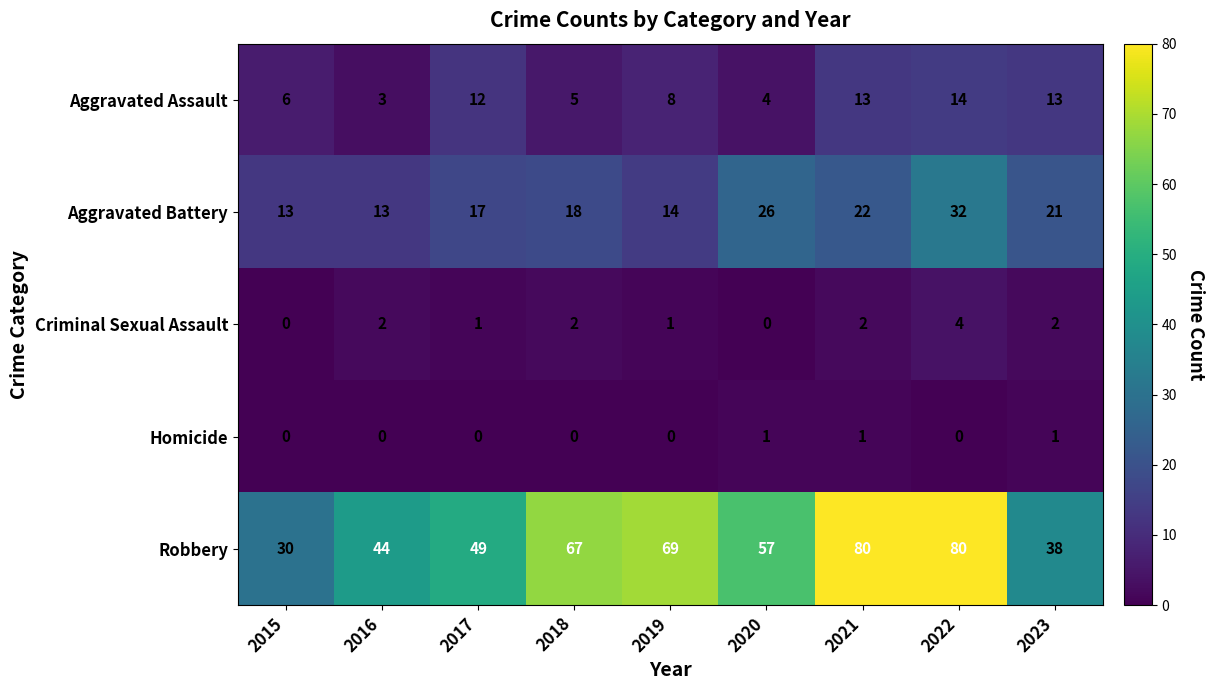

What is the maximum value for Criminal Sexual Assault?

4